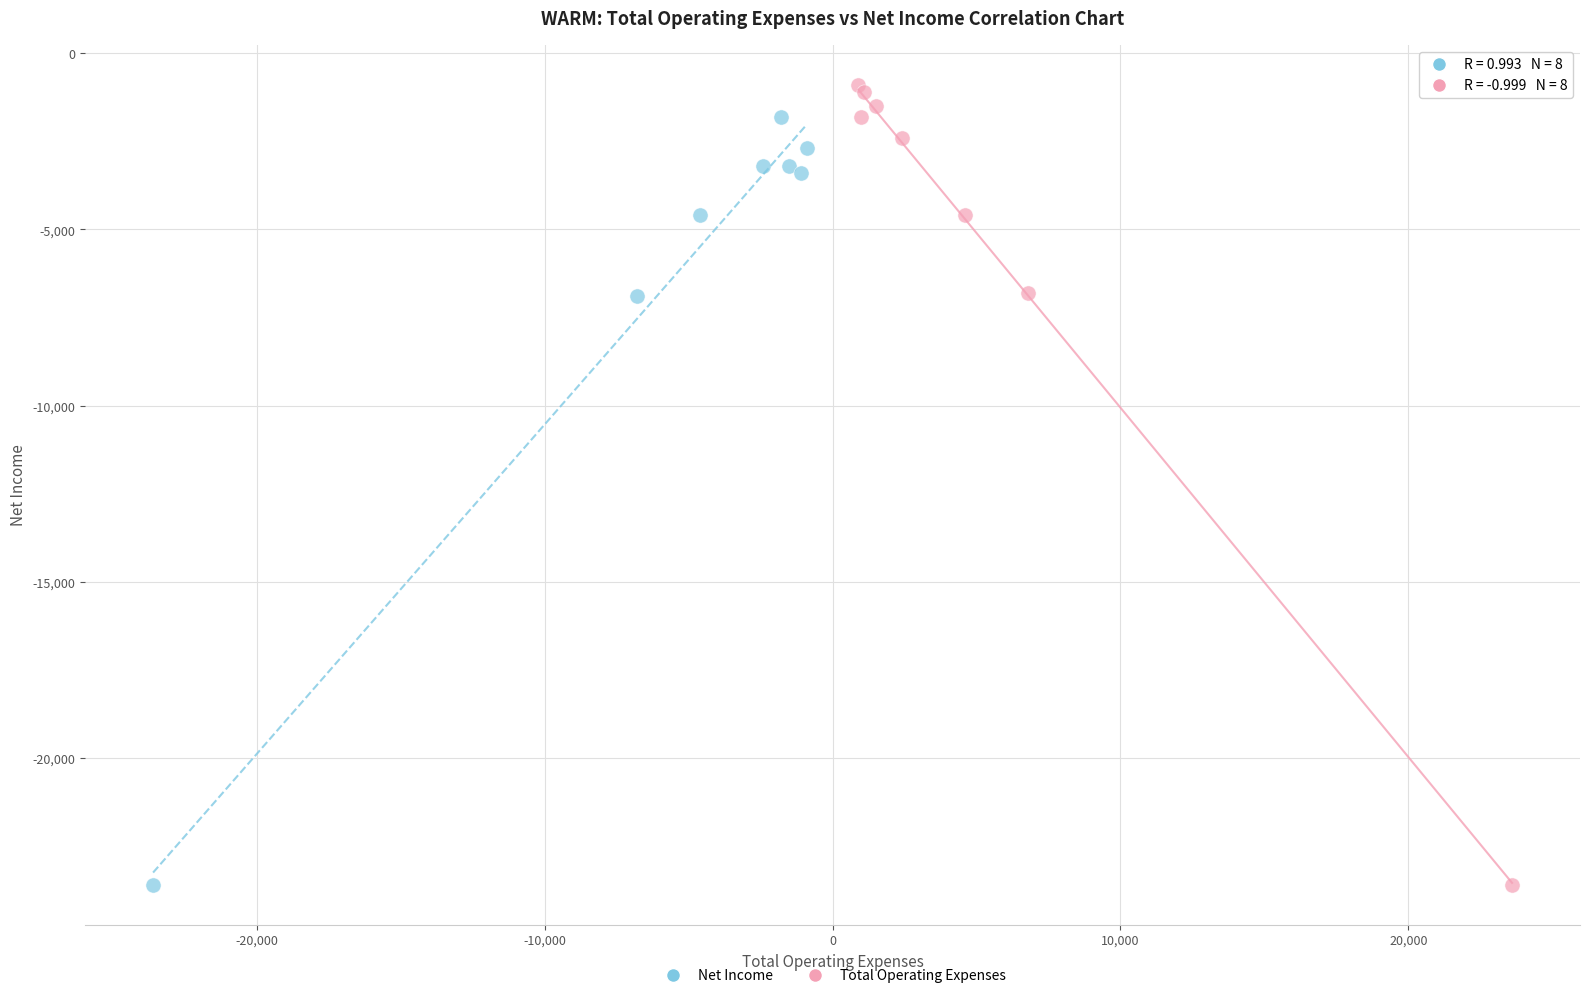

What are all the series names shown in the legend?

Net Income, Total Operating Expenses